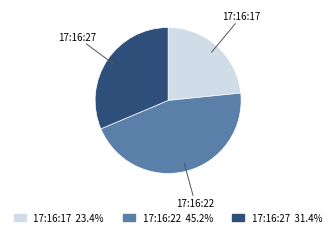

True or false: 17:16:27 accounts for 36% of the total.

False